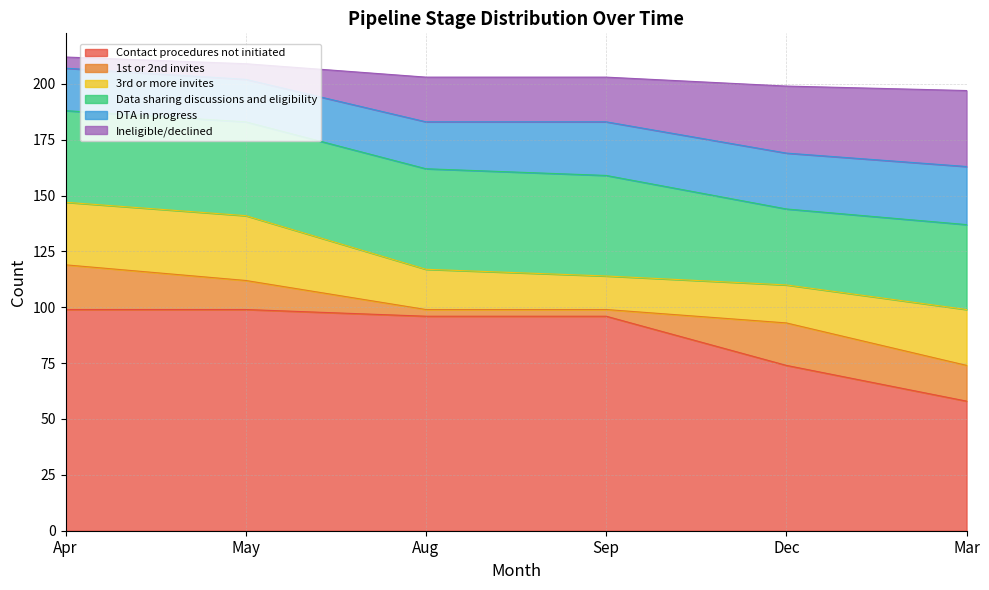

What is the sum of the Data sharing discussions and eligibility values at Apr and Sep?

86